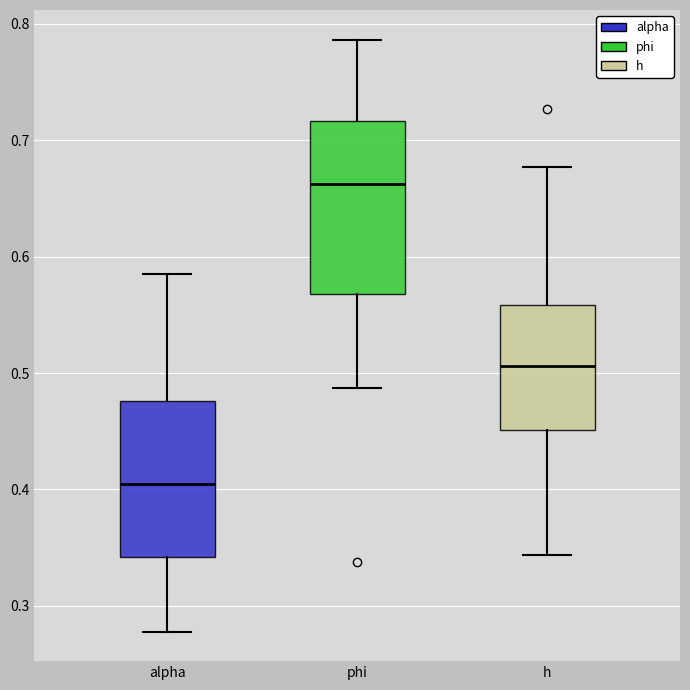

Where does the lower whisker of the box for h end on the y-axis? The values are not printed on the chart, so give them approximately, as read against the axis.

0.34